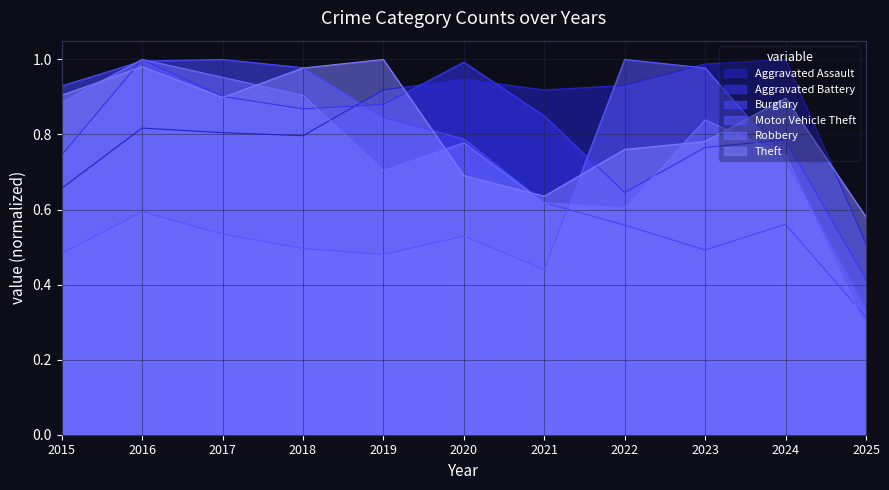

What is the difference between the Robbery values at 2022 and 2024?

0.1